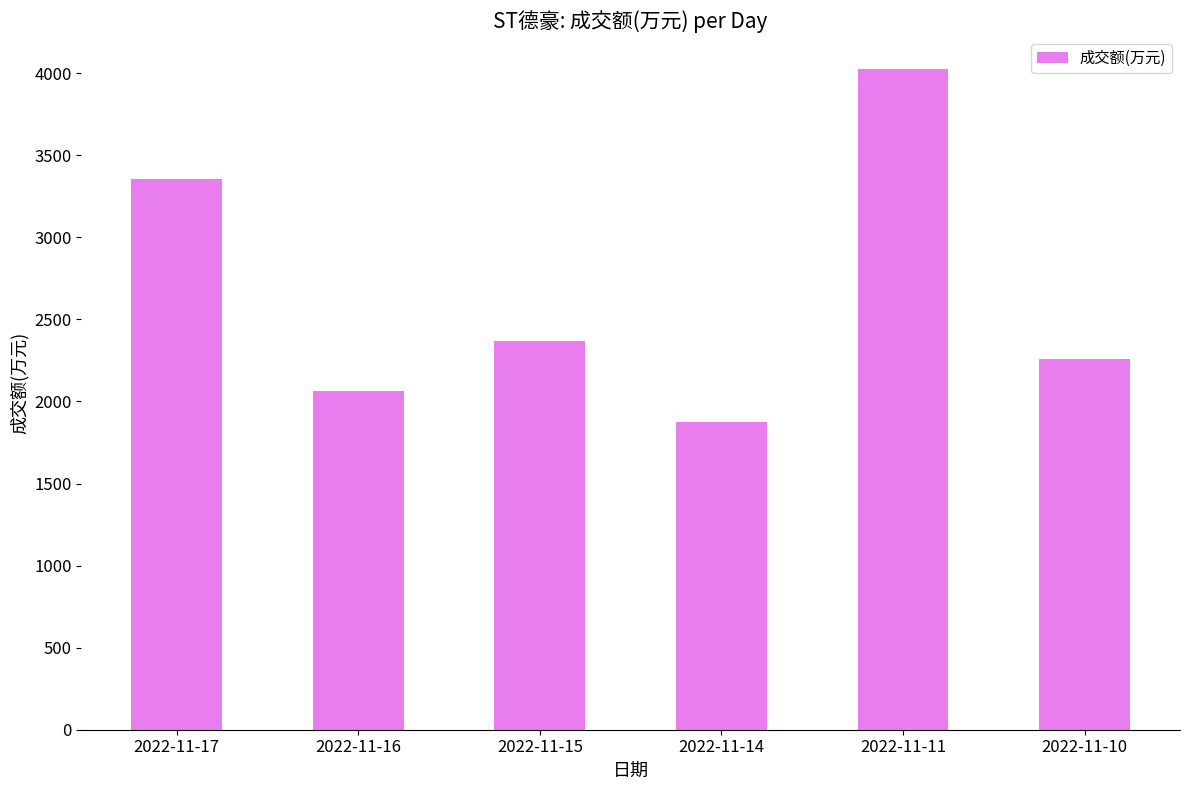

What is the change in value from 2022-11-17 to 2022-11-15?

-987